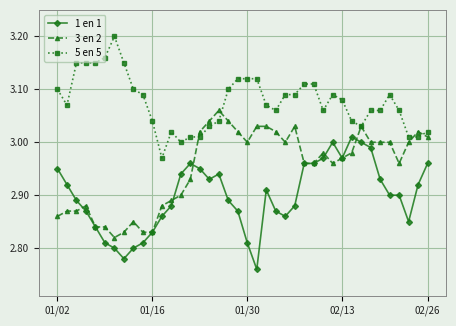

Rank the series by their maximum value, from lowest to highest.

1 en 1, 3 en 2, 5 en 5